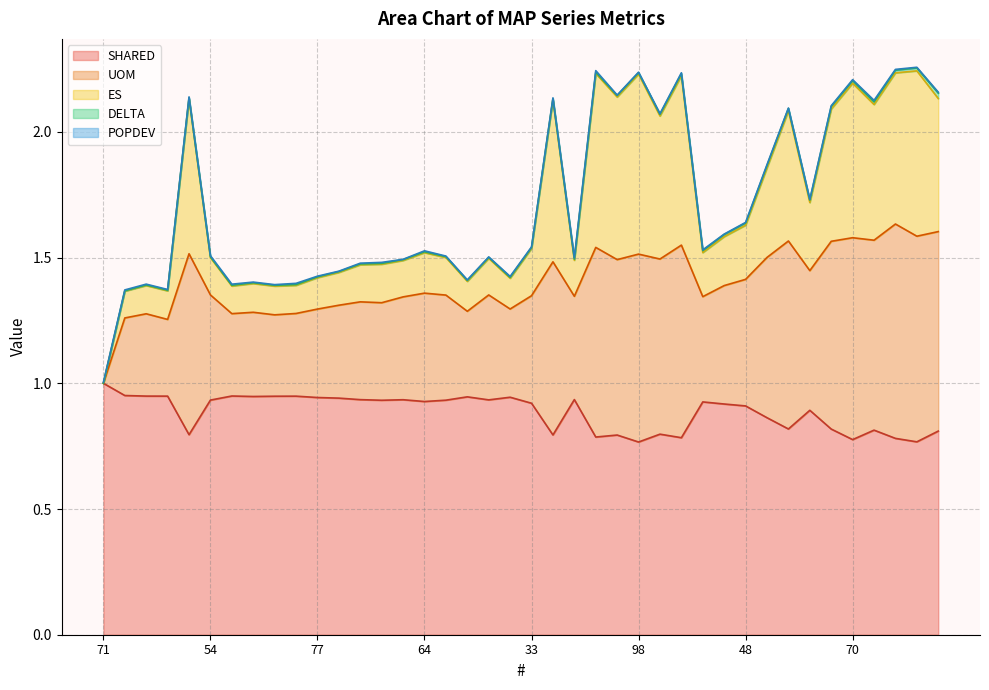

Does the chart have visible grid lines?

Yes